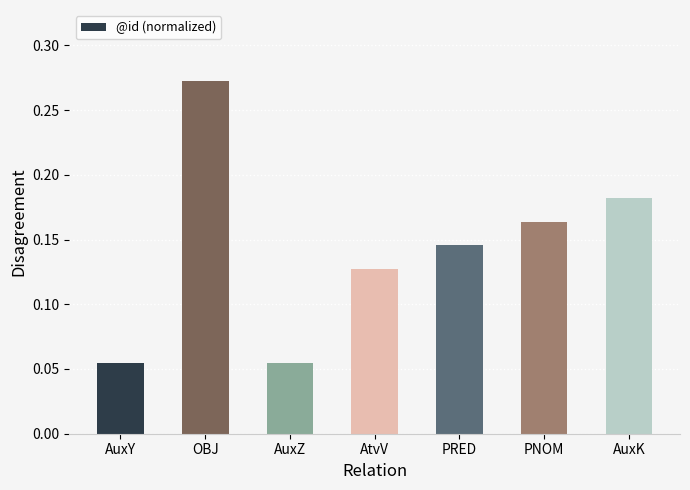

What position from the left is PNOM?

6